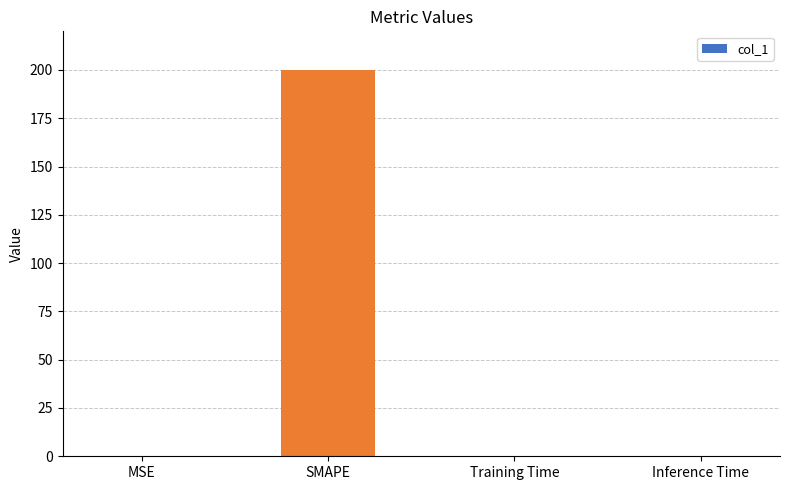

Is it true that the value at Inference Time is 0.0?

True